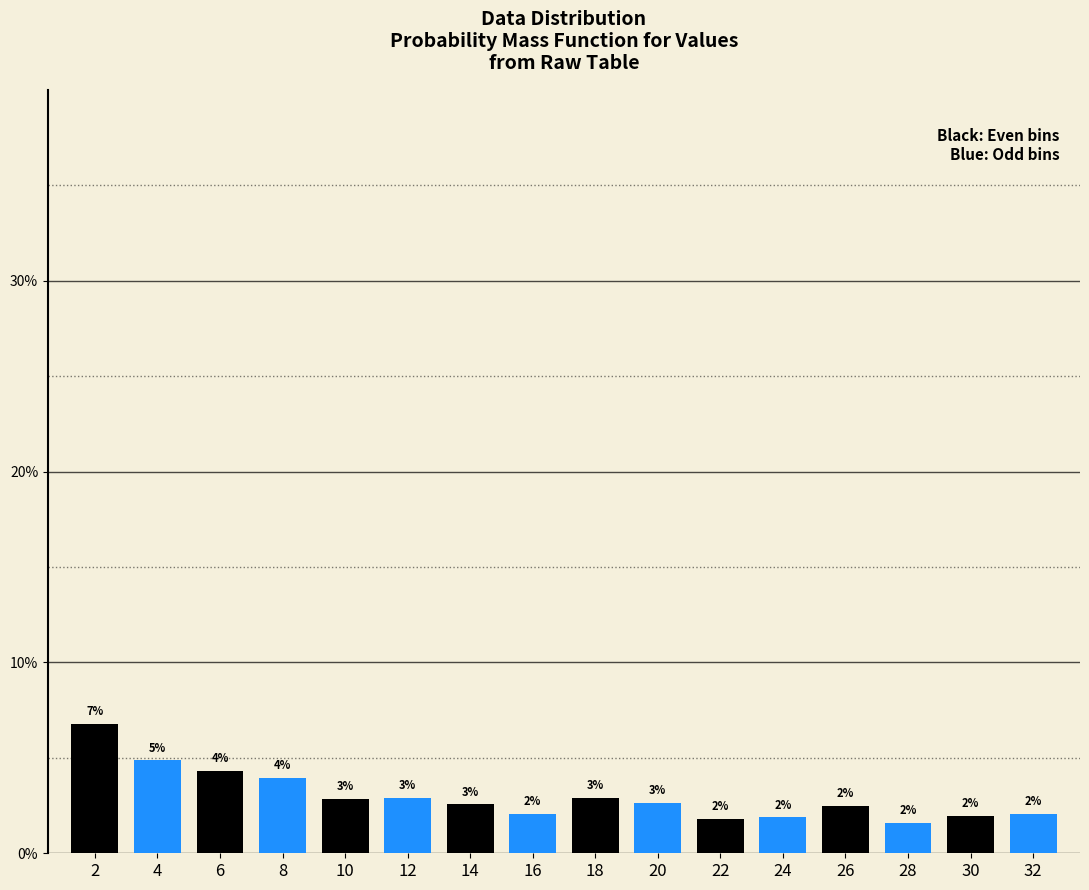

How many bars are there in total?

16